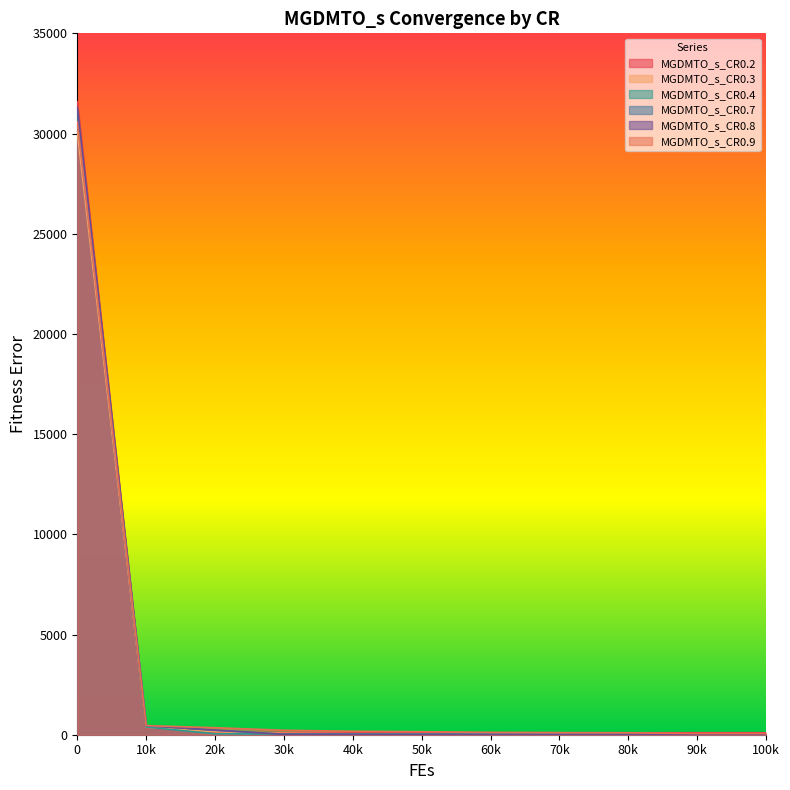

What is the sum of the MGDMTO_s_CR0.4 values at 80k and 90k?

47.6